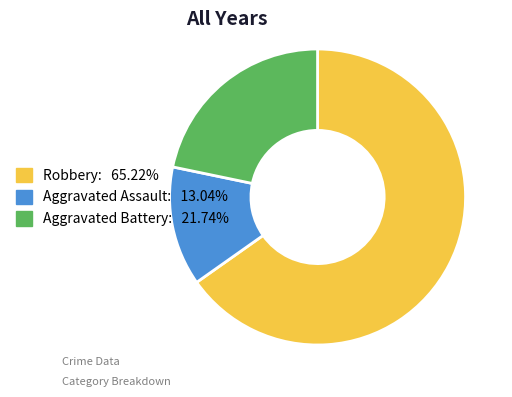

Is there a majority slice in this chart?

Yes